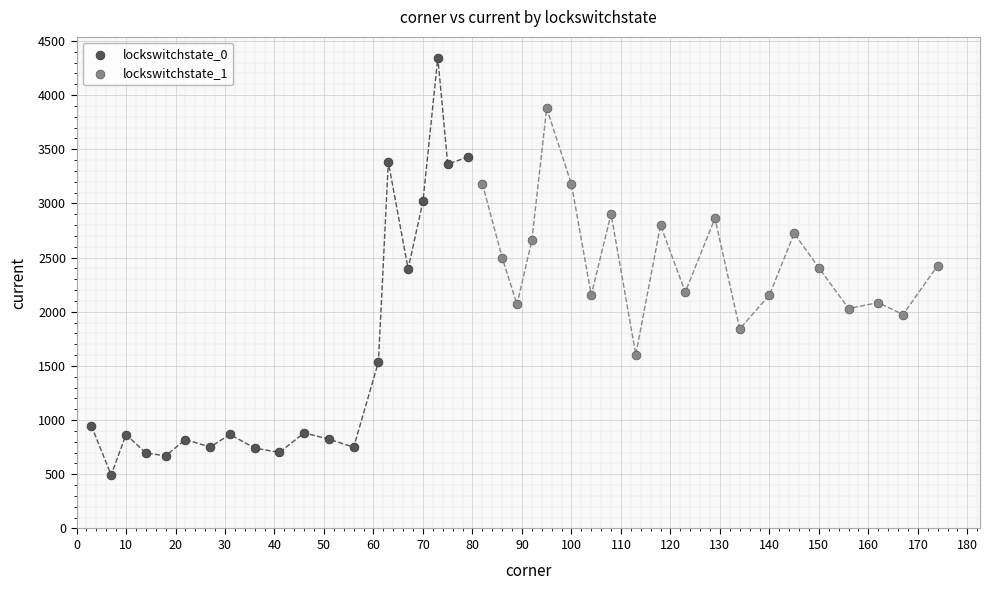

Which series contains the highest Y value?

lockswitchstate_0